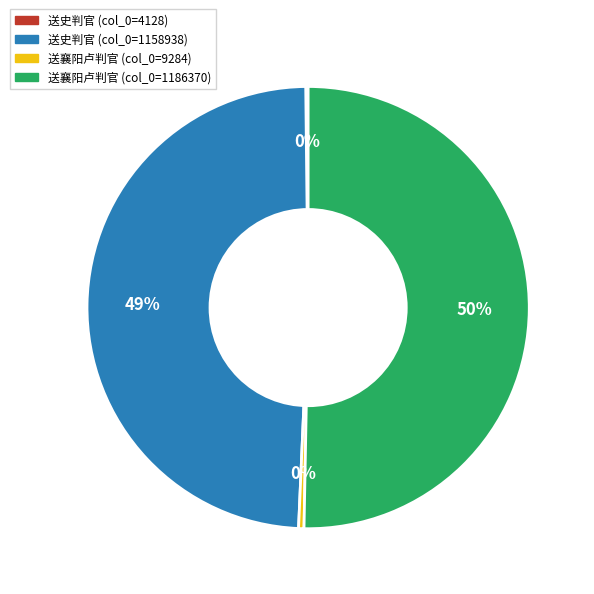

Is there any slice that represents more than half of the pie?

Yes